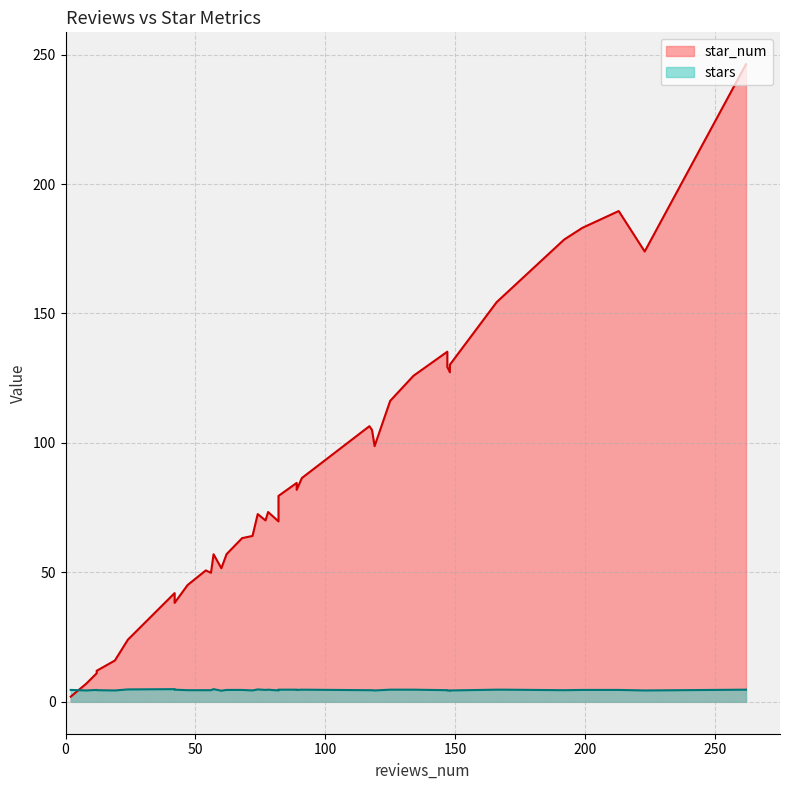

Where is stars nearest to the value 4?

148